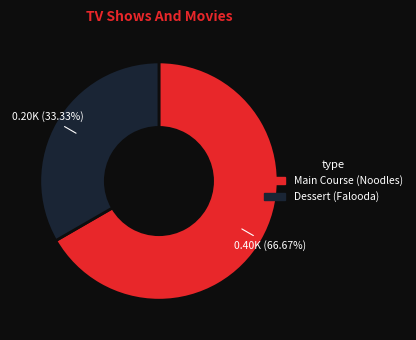

Does any single category account for the majority?

Yes